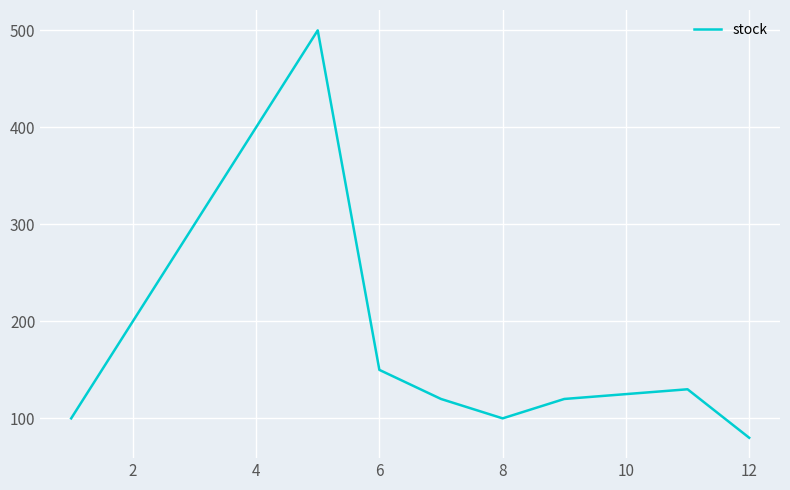

What is the difference between the maximum and minimum values?

420